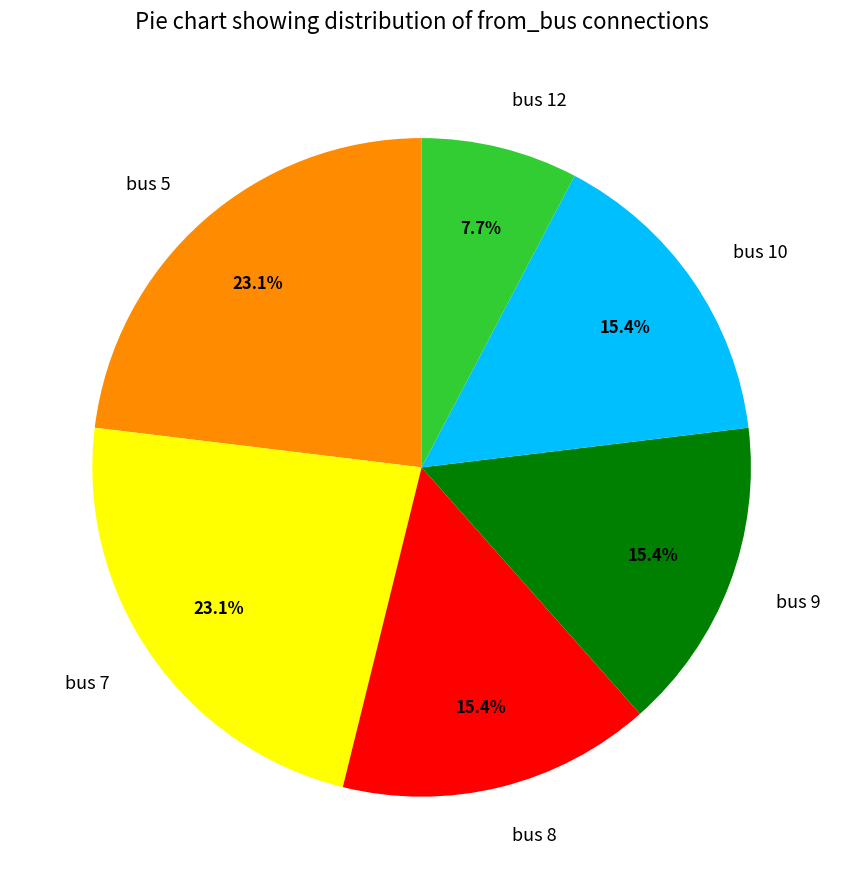

Count the number of slices in the pie.

6